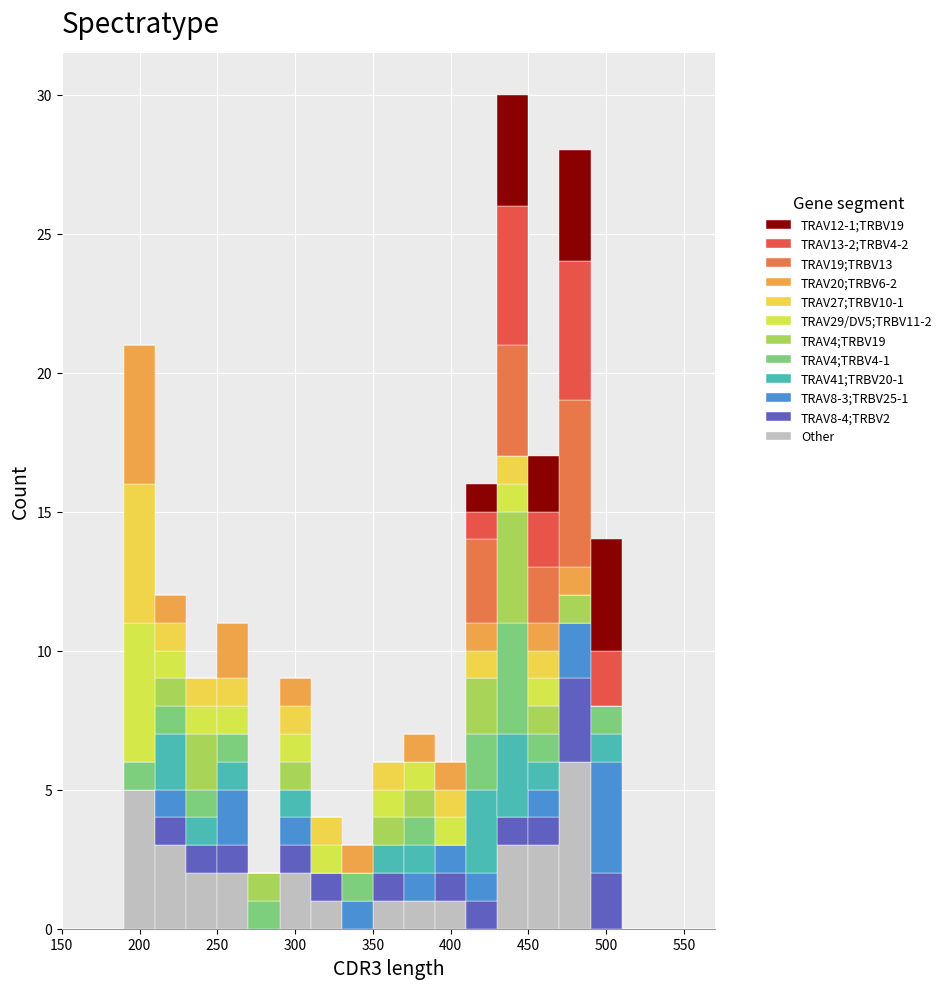

Which range on the x-axis has the tallest stacked bar (by total height)?

430 to 450